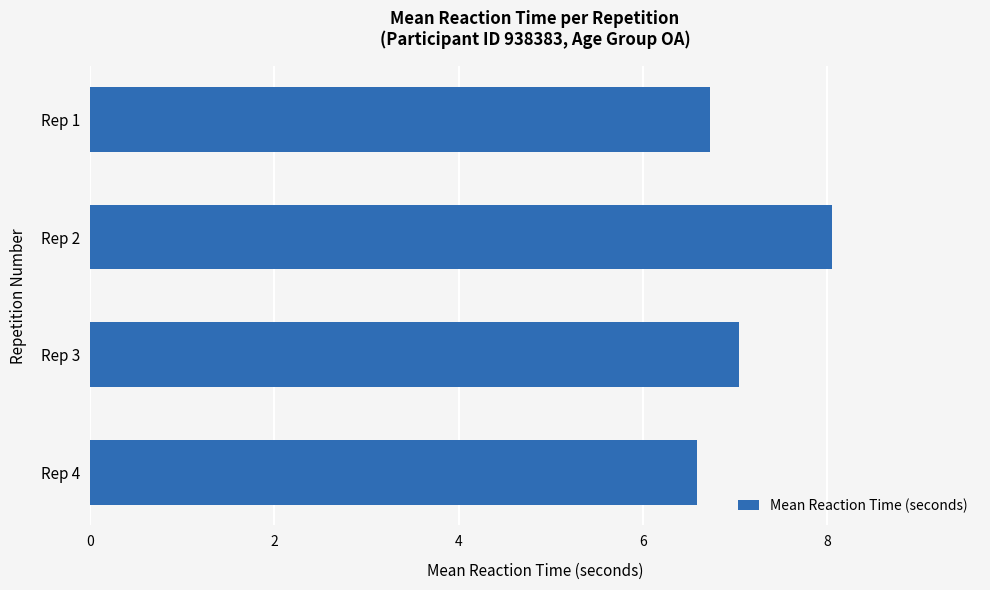

Which has a higher value, Rep 4 or Rep 2?

Rep 2